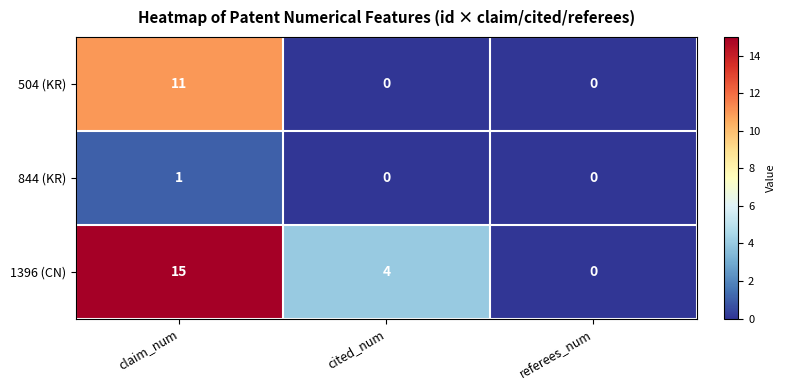

Between cited_num and referees_num, which series saw the biggest shift?

1396 (CN)